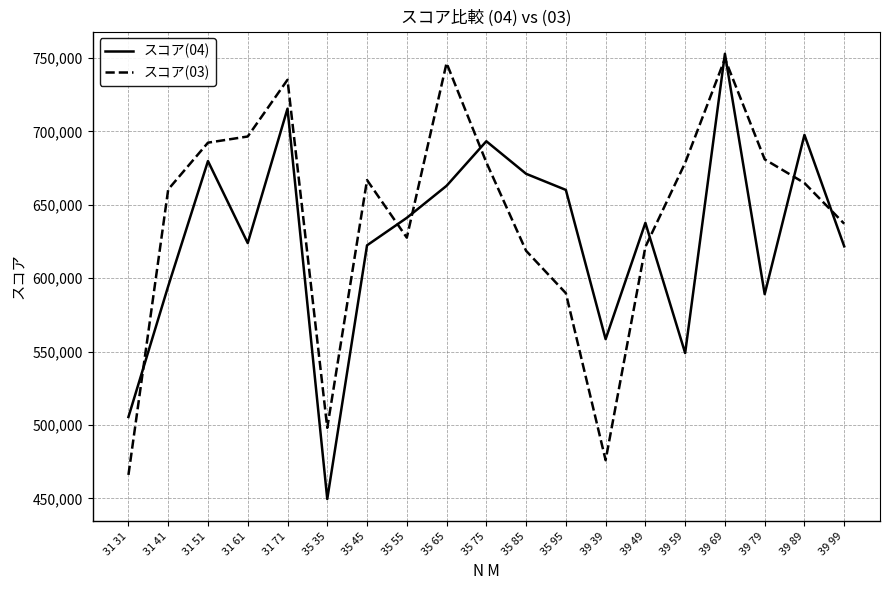

What is the minimum value for スコア(03)?

466038